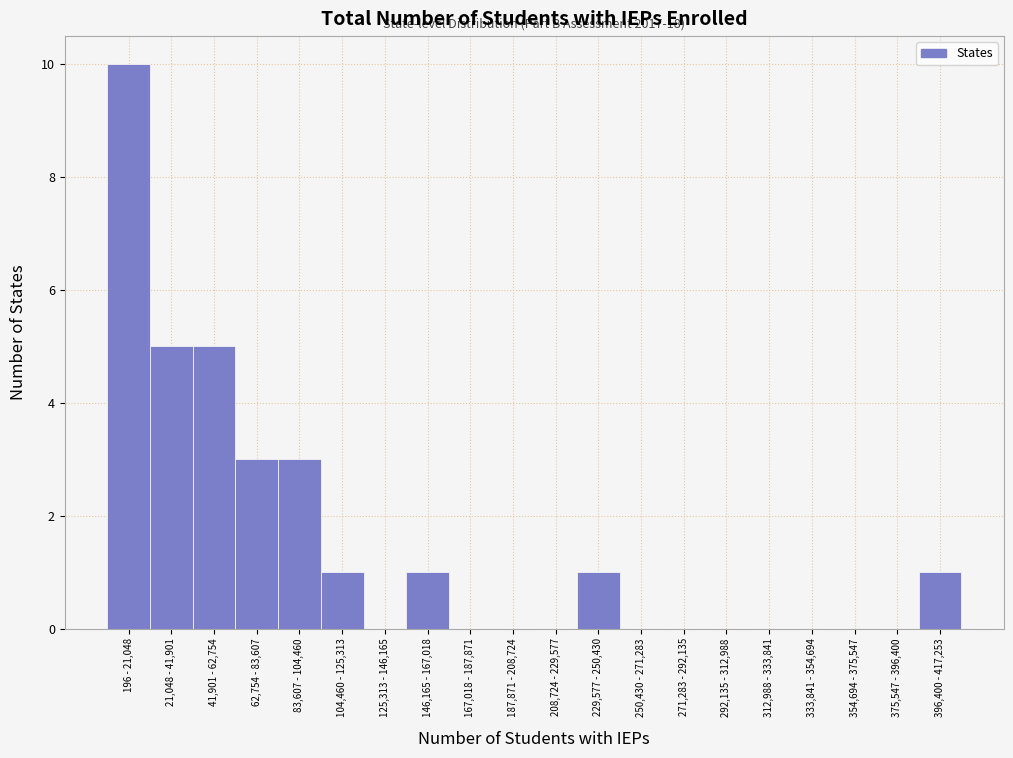

Reading left to right, list all the values displayed in this chart.

196 - 21,048=10	21,048 - 41,901=5	41,901 - 62,754=5	62,754 - 83,607=3	83,607 - 104,460=3	104,460 - 125,313=1	125,313 - 146,165=0	146,165 - 167,018=1	167,018 - 187,871=0	187,871 - 208,724=0	208,724 - 229,577=0	229,577 - 250,430=1	250,430 - 271,283=0	271,283 - 292,135=0	292,135 - 312,988=0	312,988 - 333,841=0	333,841 - 354,694=0	354,694 - 375,547=0	375,547 - 396,400=0	396,400 - 417,253=1